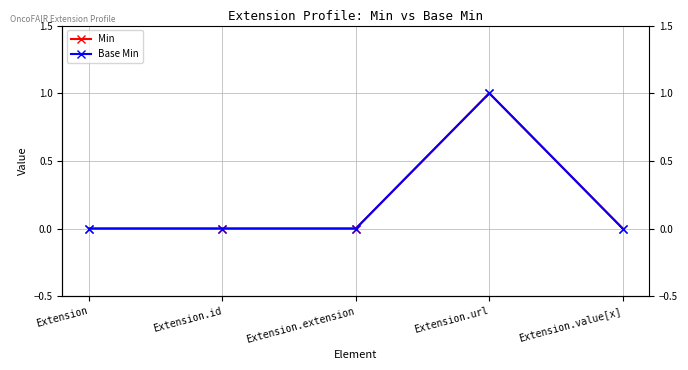

Rank the categories by Min value from highest to lowest.

Extension.url, Extension, Extension.id, Extension.extension, Extension.value[x]